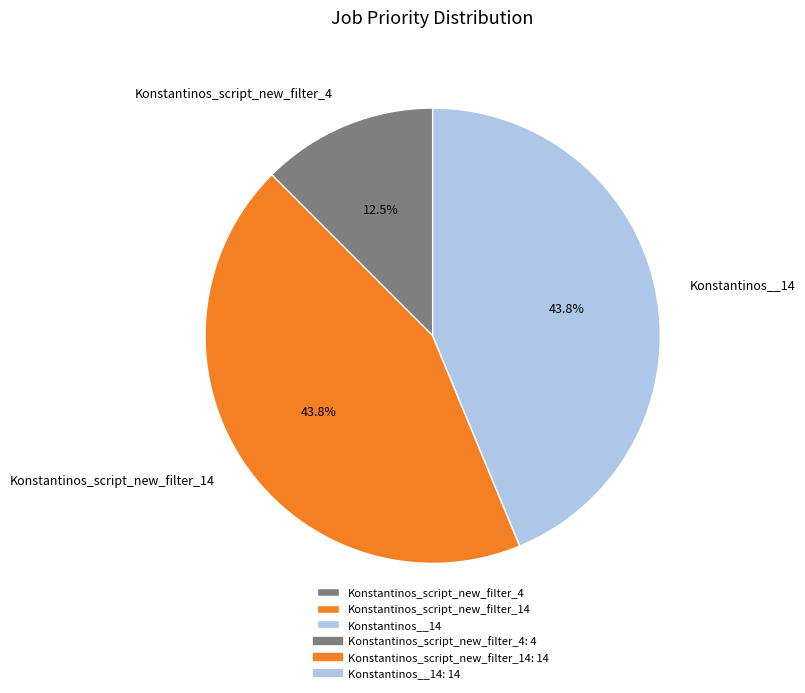

Does any single category account for the majority?

No